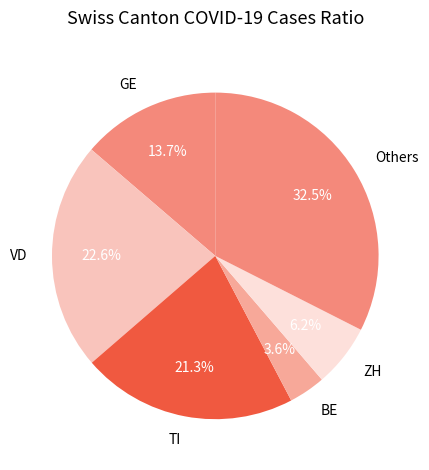

To the nearest percent, what is the average slice percentage?

17%